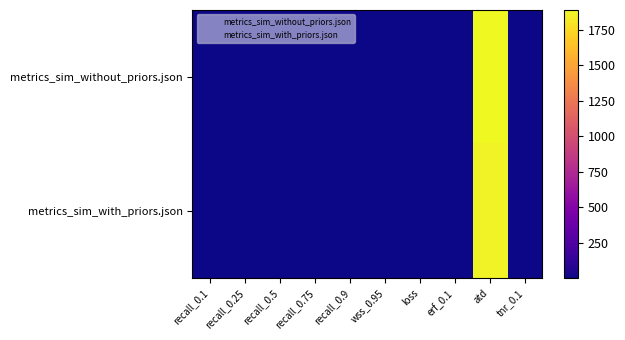

Count the number of data series in this chart.

2